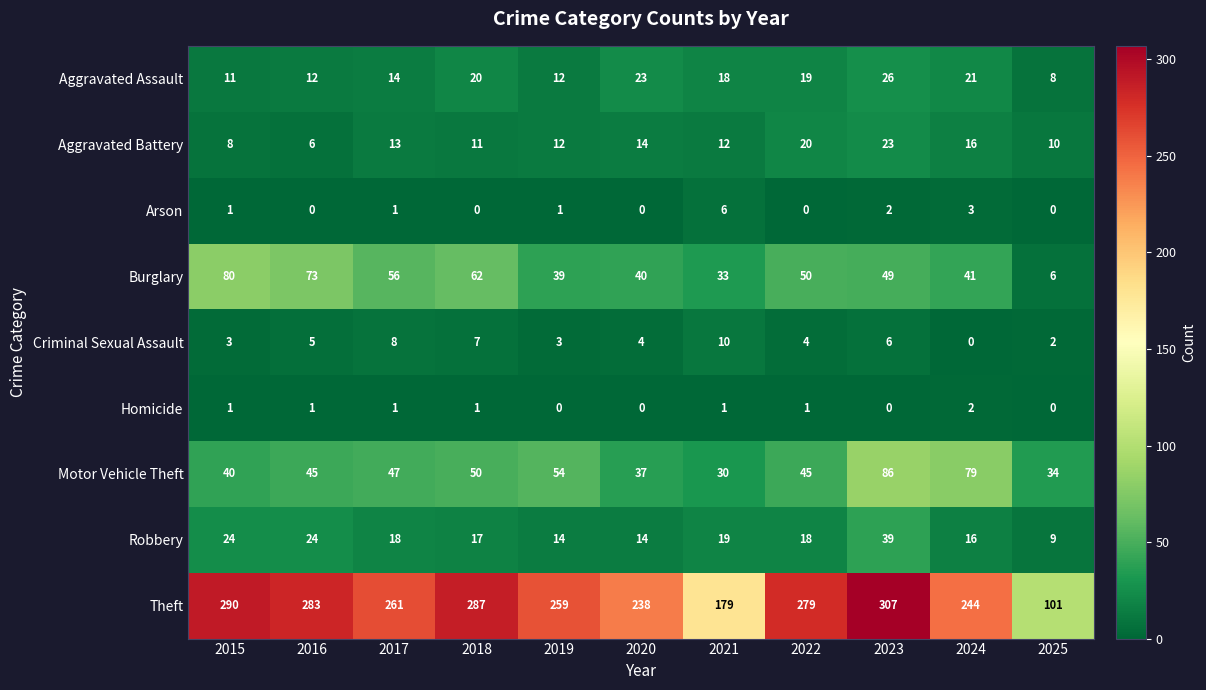

List the labels in order of Theft value, largest first.

2023, 2015, 2018, 2016, 2022, 2017, 2019, 2024, 2020, 2021, 2025